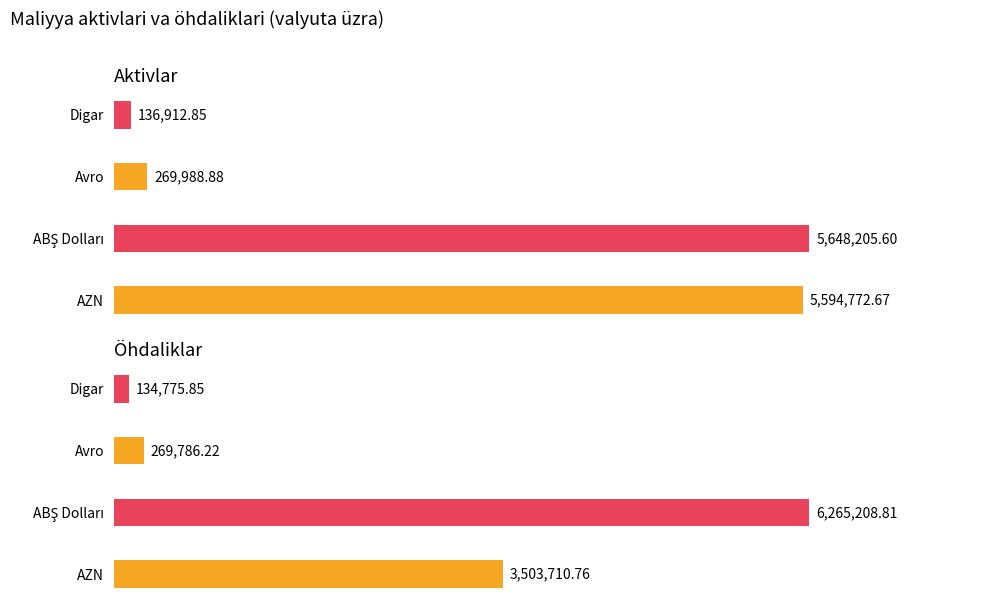

What is the difference between the second highest and second lowest values in the Aktivlar series?

5324783.8